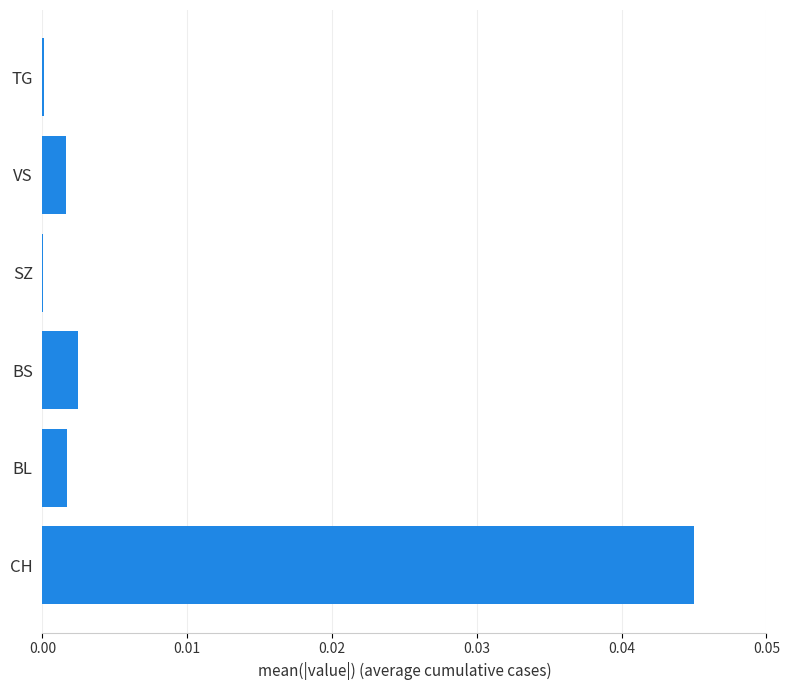

Does the chart contain stacked bars?

No